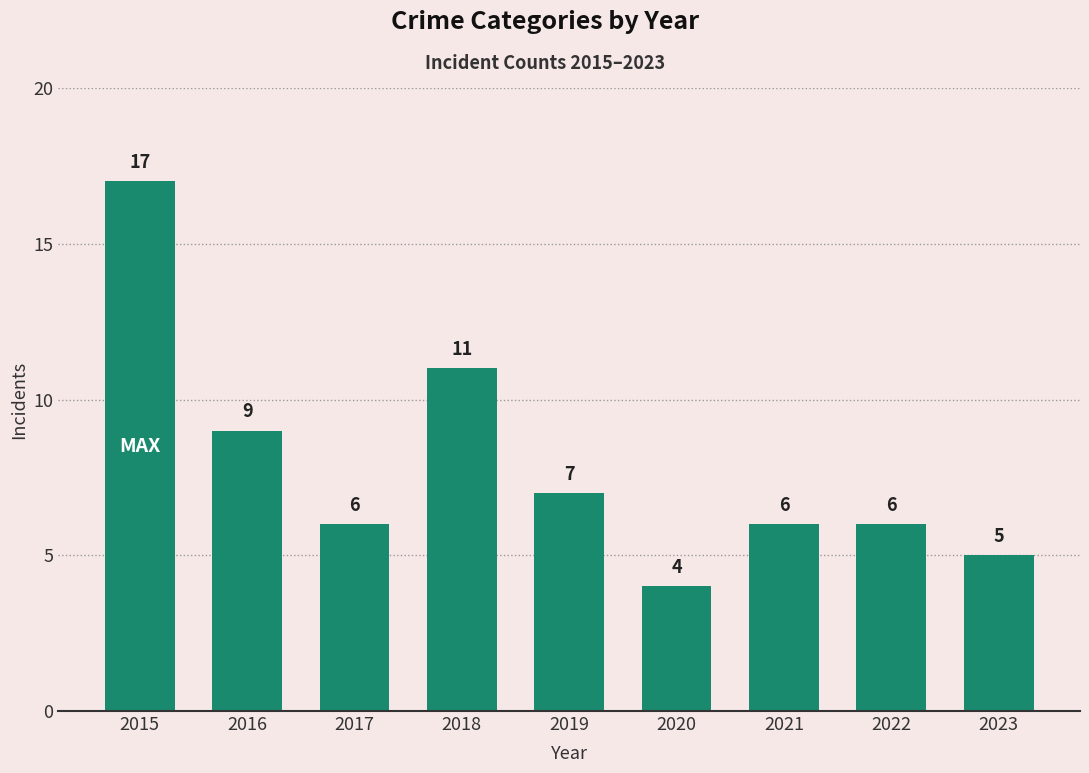

What is the sum of all values?

71